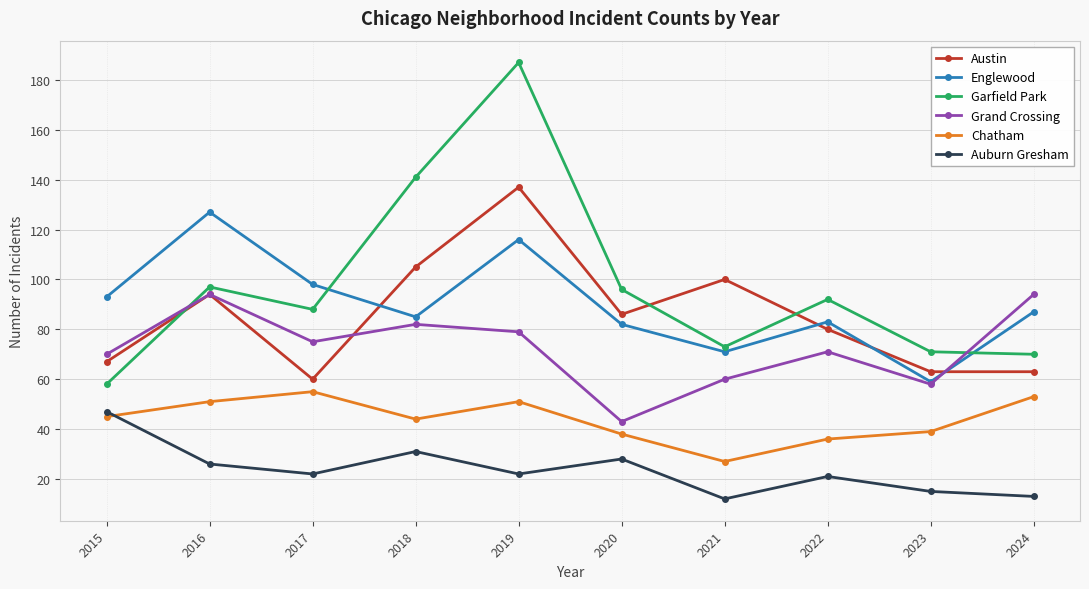

Count the number of categories in the chart.

10